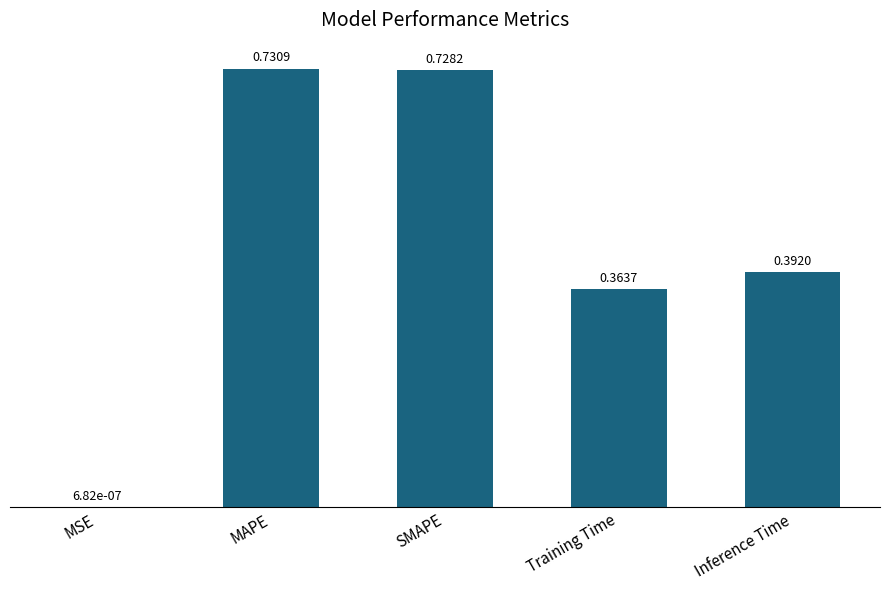

What is the sum of the values at MAPE and Training Time?

1.1